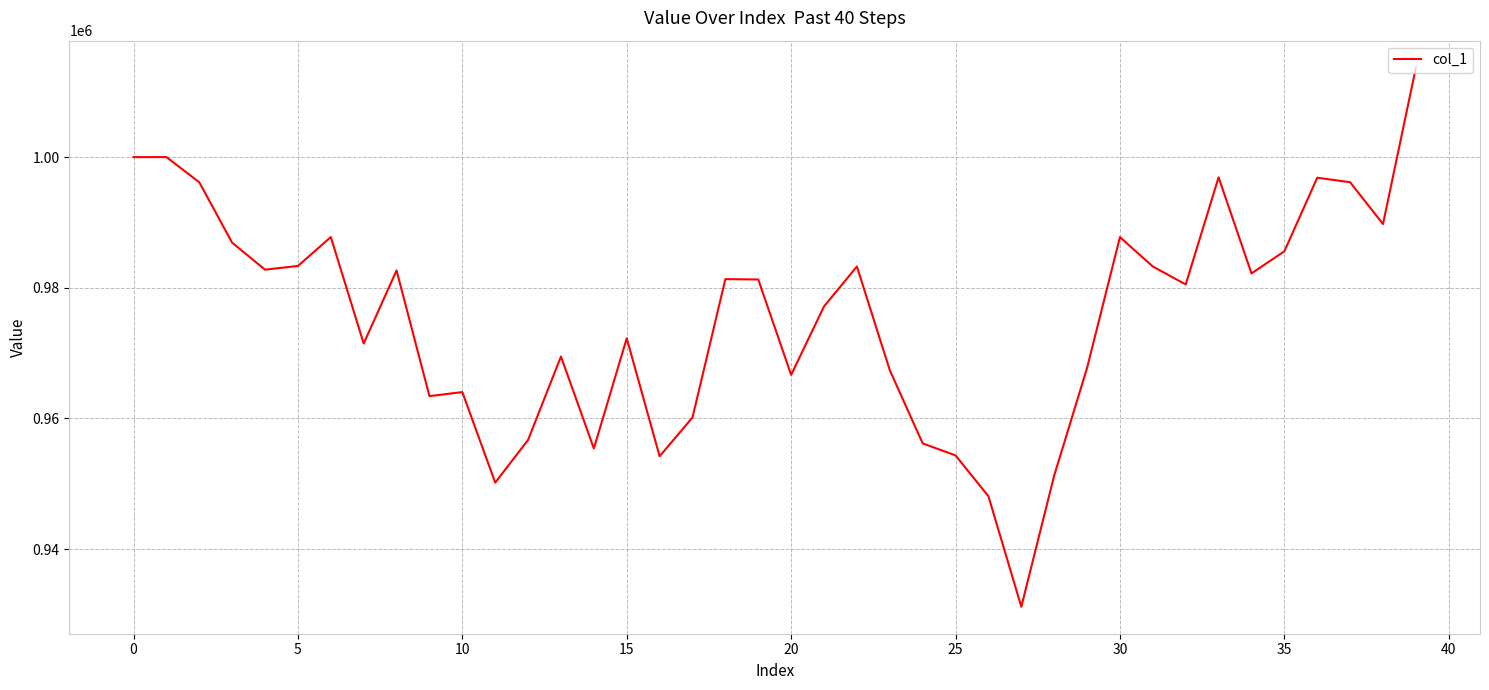

What is the greatest value displayed?

1013702.7